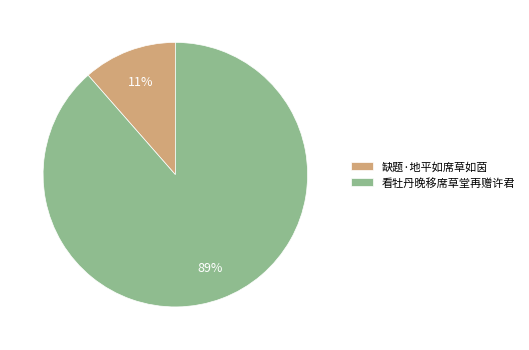

To the nearest percent, what percentage of the pie is 缺题·地平如席草如茵?

11%